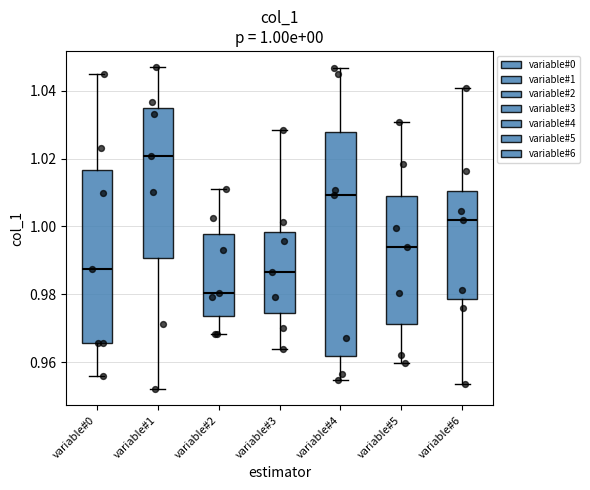

Comparing the boxes themselves (not the whiskers), which one is the tallest?

variable#4